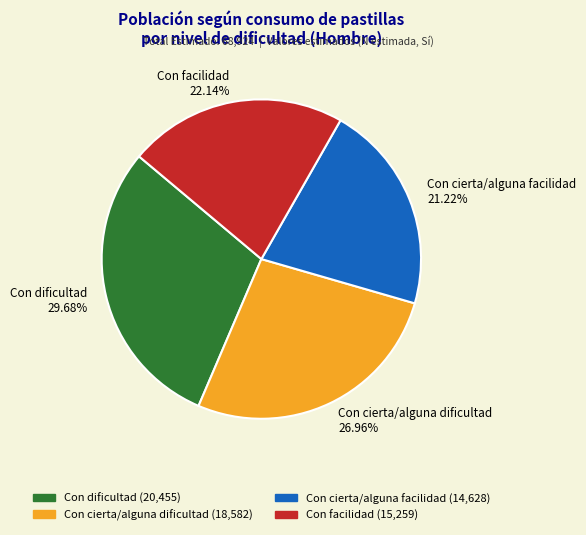

Rank the categories by value from highest to lowest.

Con dificultad, Con cierta/alguna dificultad, Con facilidad, Con cierta/alguna facilidad